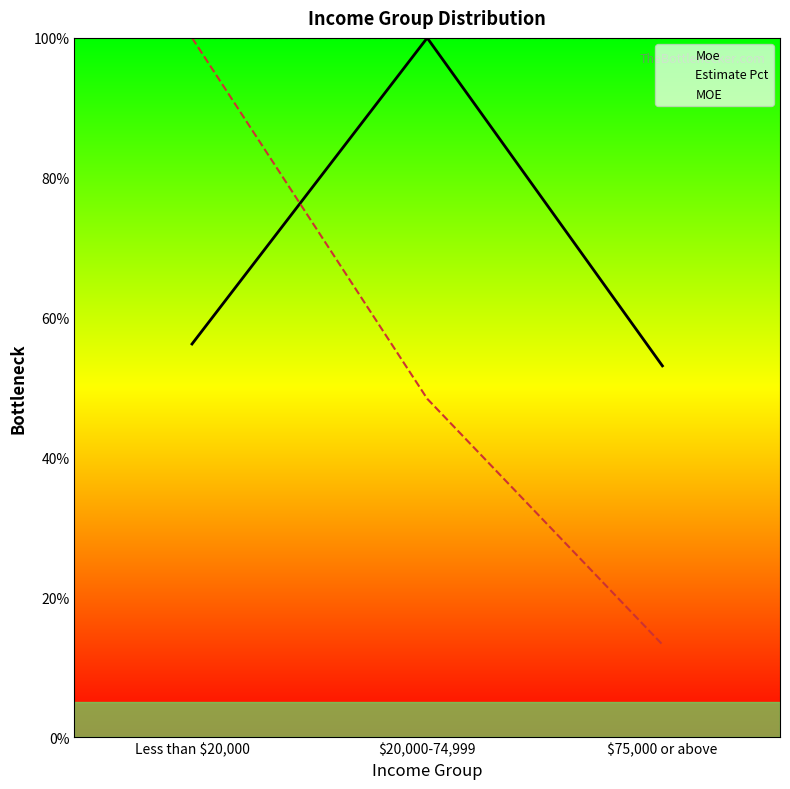

What is the label of the 2nd point from the right?

$20,000-74,999